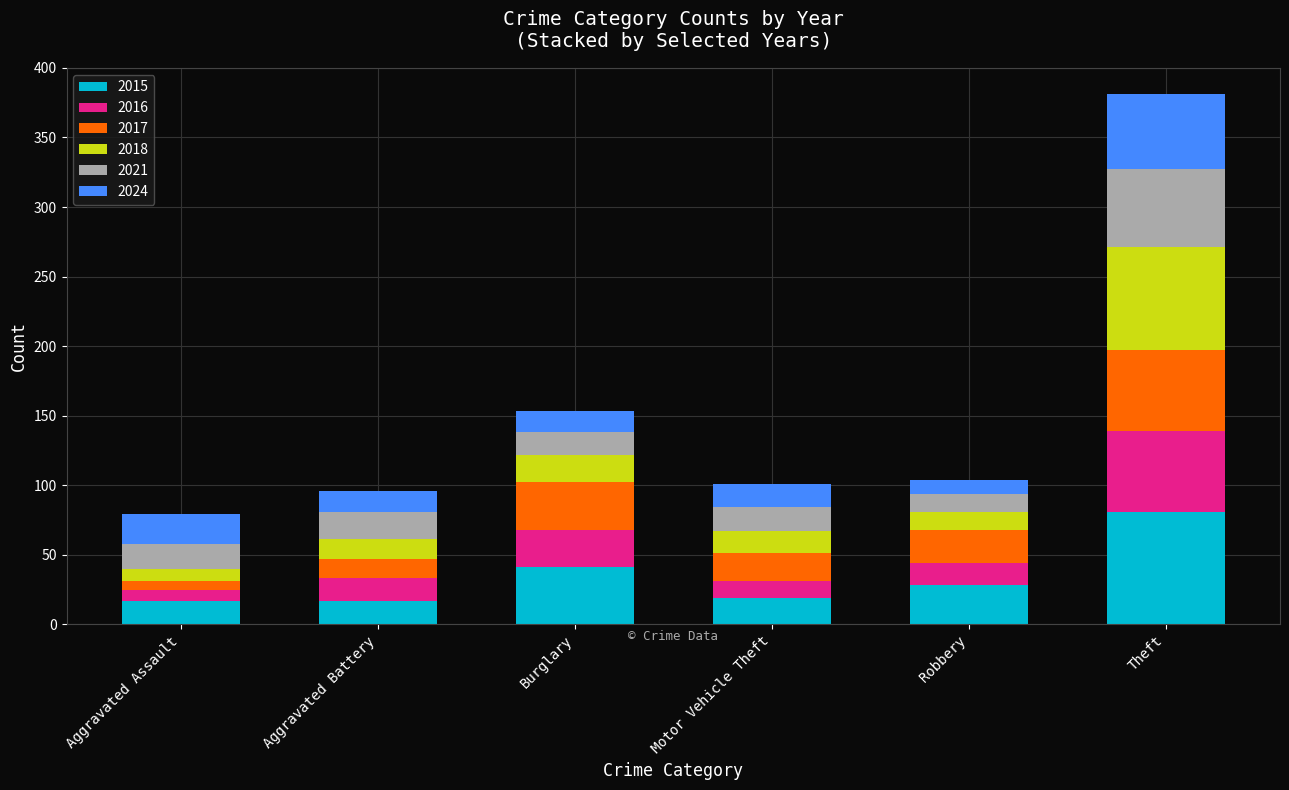

What is the sum of all 2015 values?

203